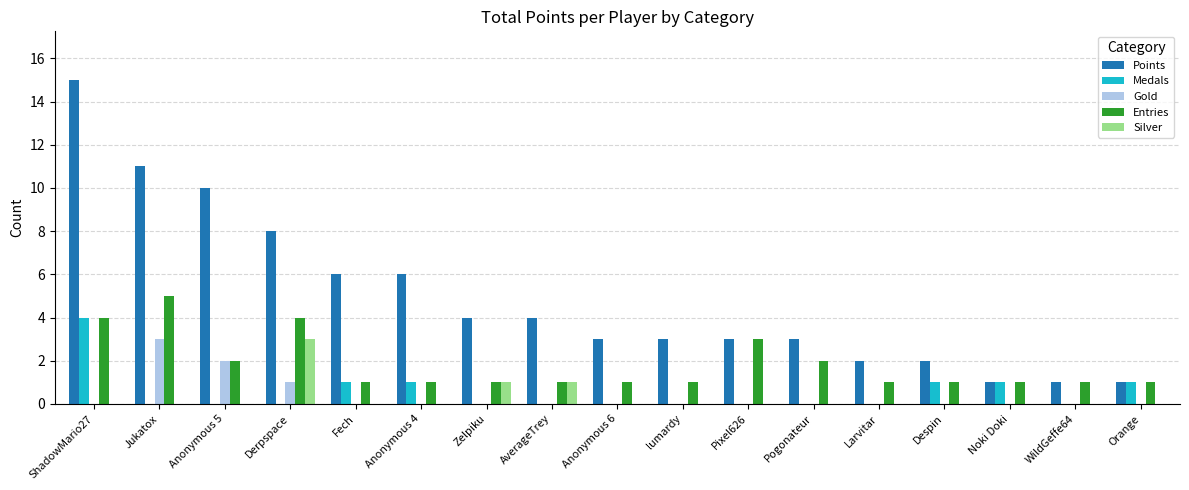

How many distinct data groups are displayed?

5